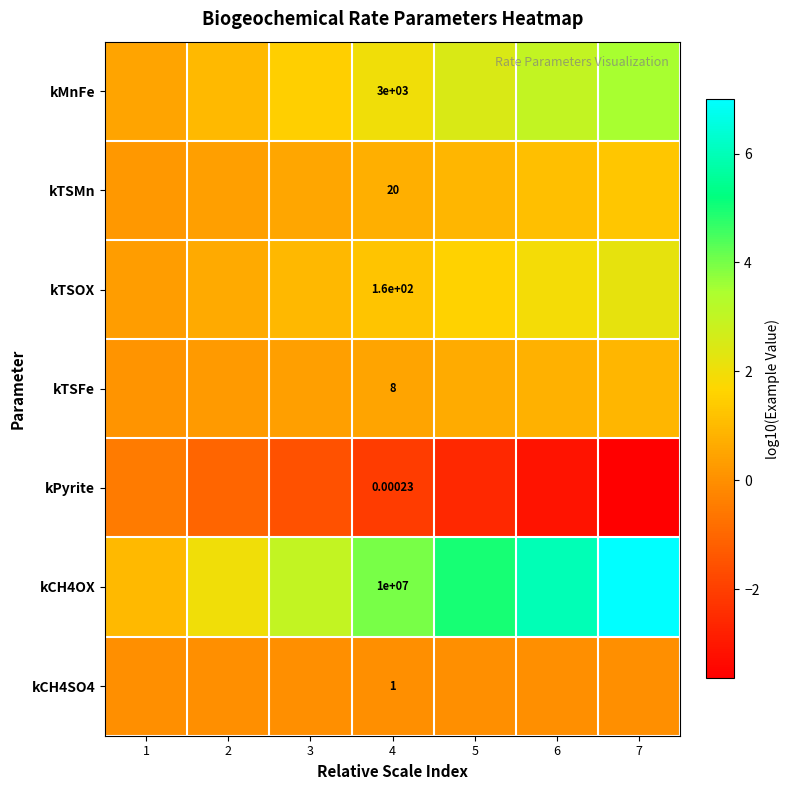

What is the spread (max minus min) of values at 1?

1.5